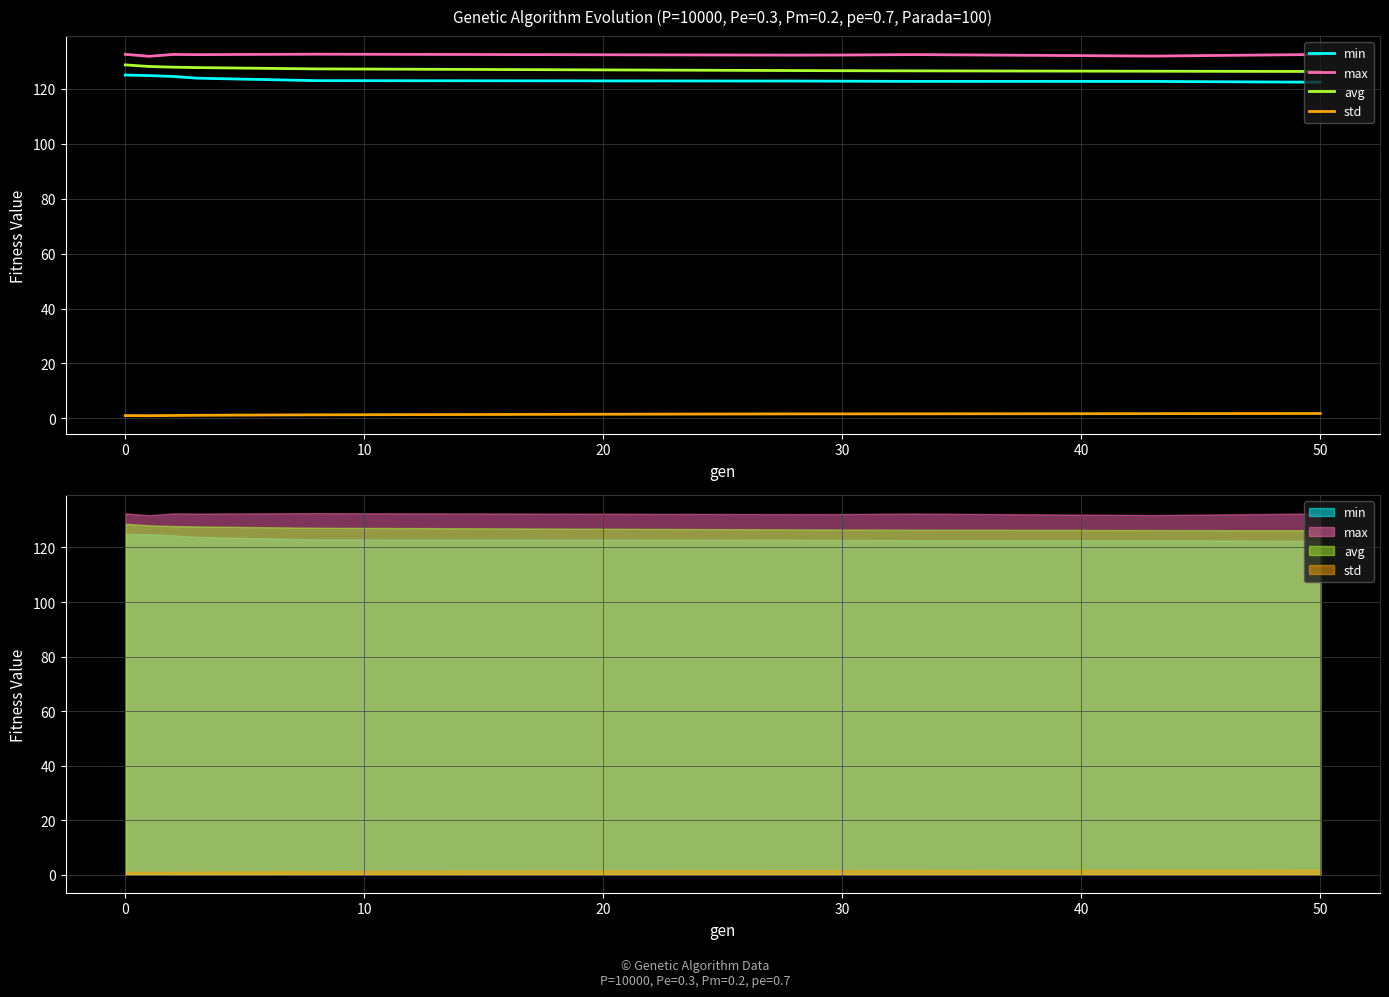

What are all the series names shown in the legend?

min, max, avg, std